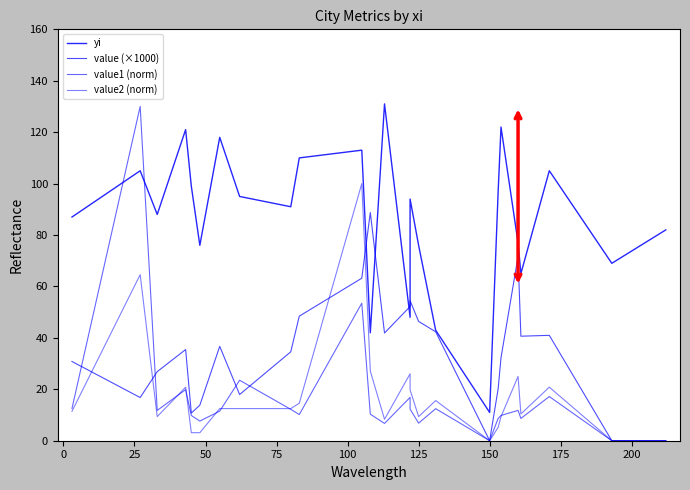

True or false: value2 (norm) has a value of 0.7 at 75.

False